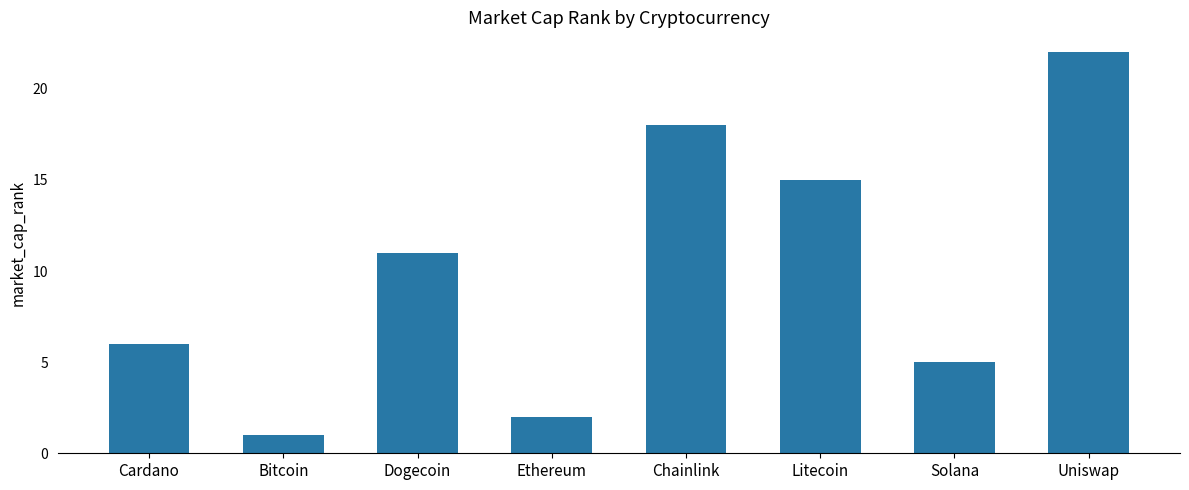

How many categories are shown in the chart?

8